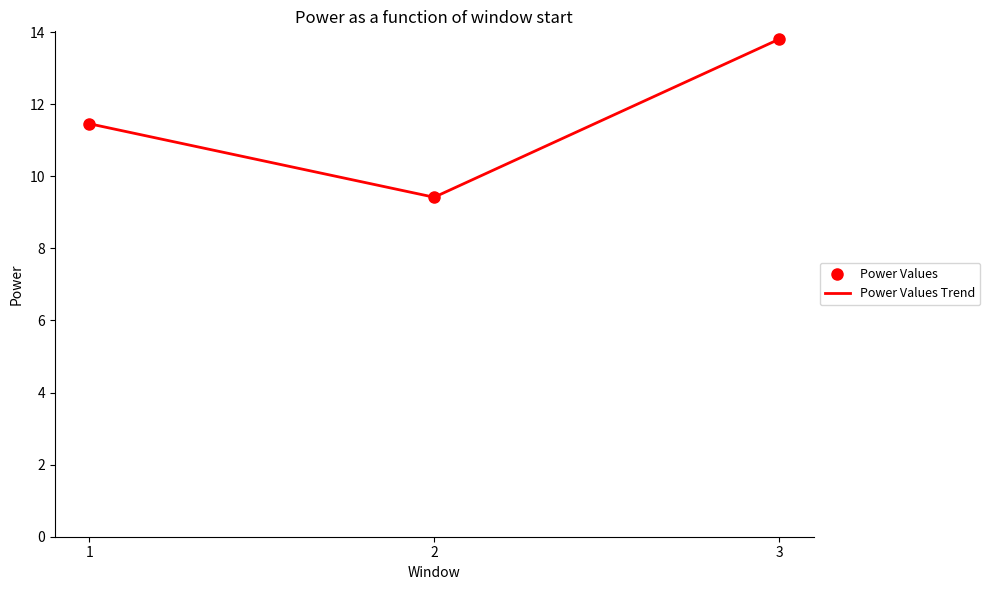

The Power Values series shows 11.5 at 1. True or false?

True